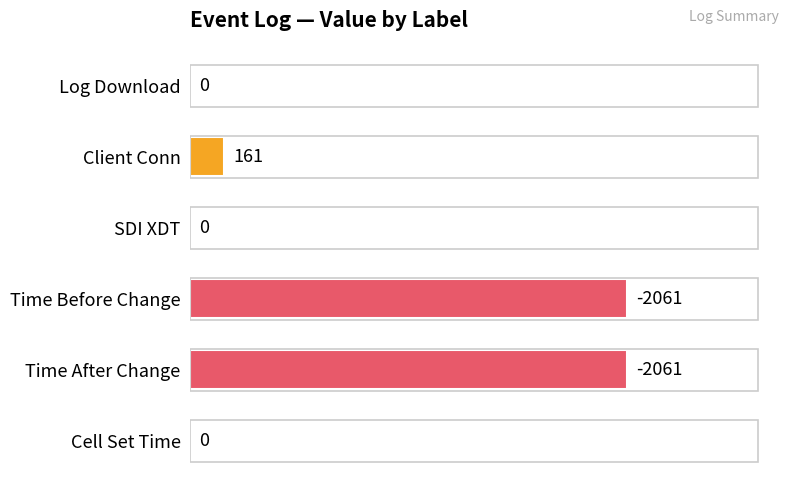

What is the sum of the values at Time Before Change and Time After Change?

4122